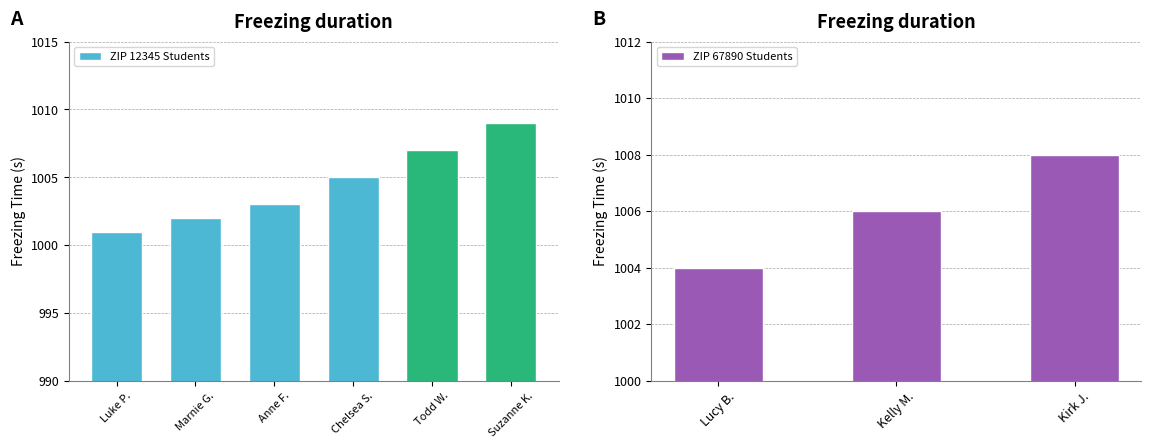

What is the average value?

1005